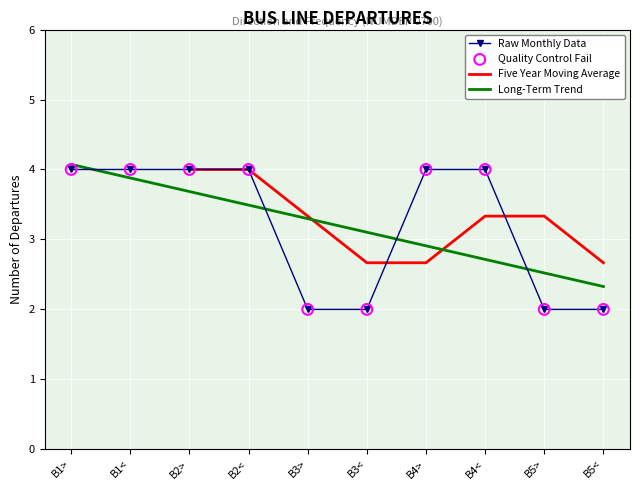

At which category is the sum across all series the highest?

B1>